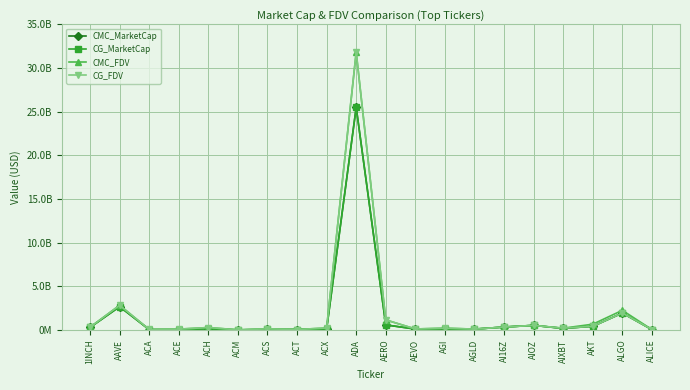

Does the chart have visible grid lines?

Yes